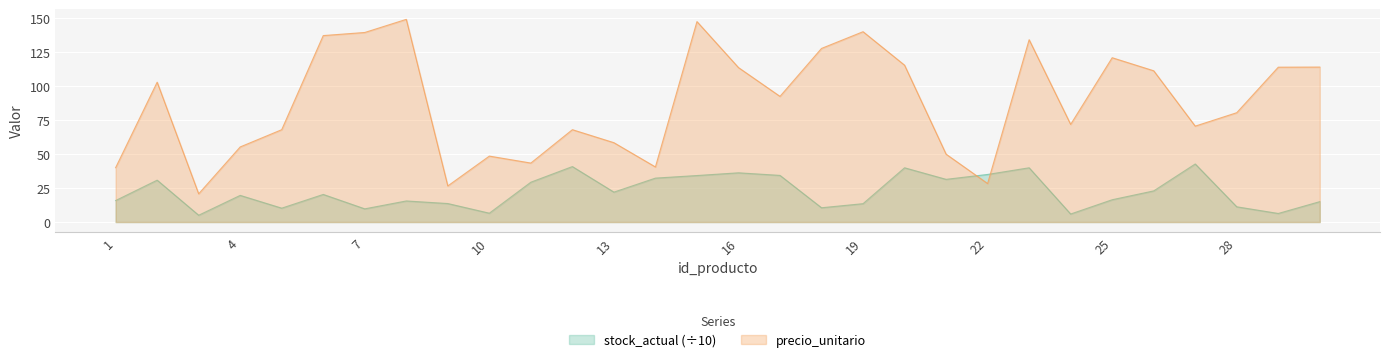

What is the total value across all series at 22?

63.3